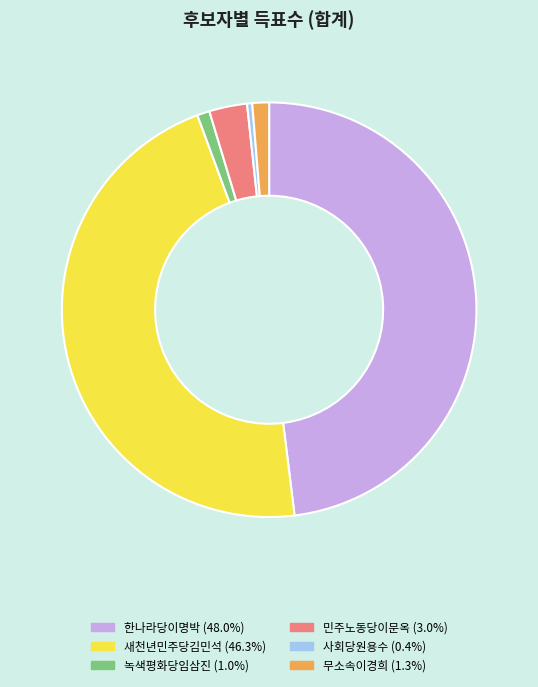

Does any single category account for the majority?

No